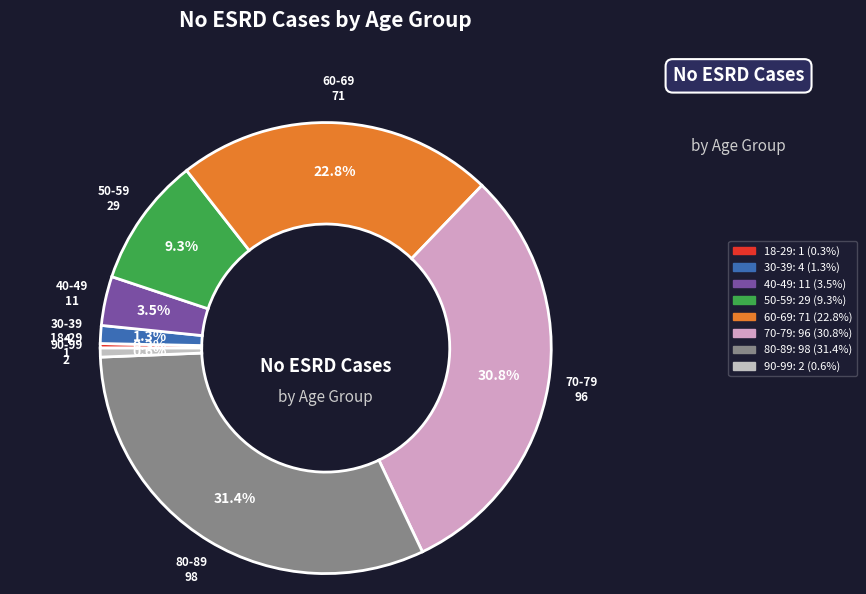

Which slice is the largest?

80-89